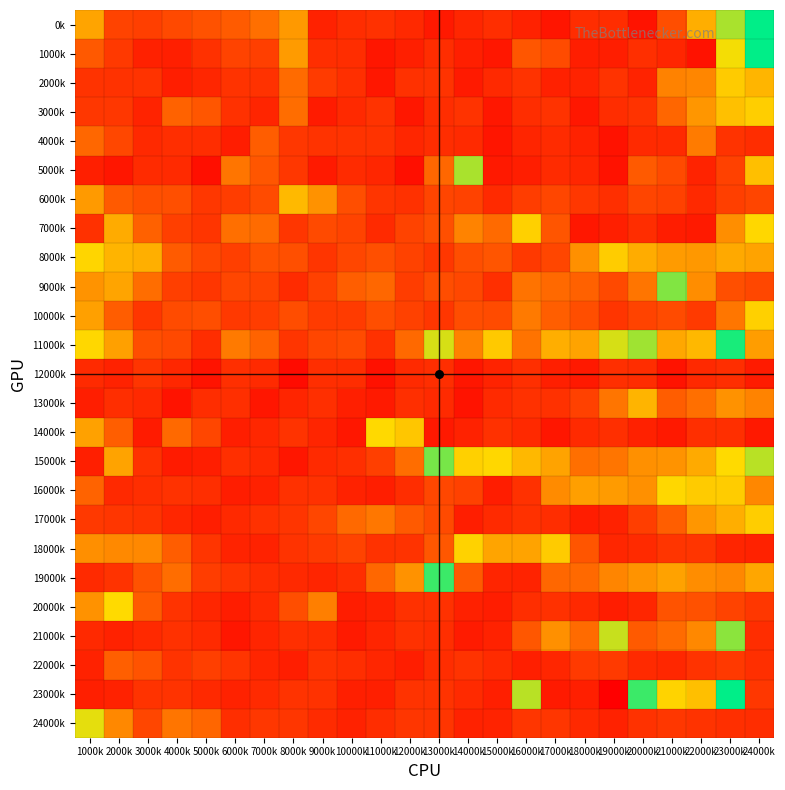

Count the number of data series in this chart.

25